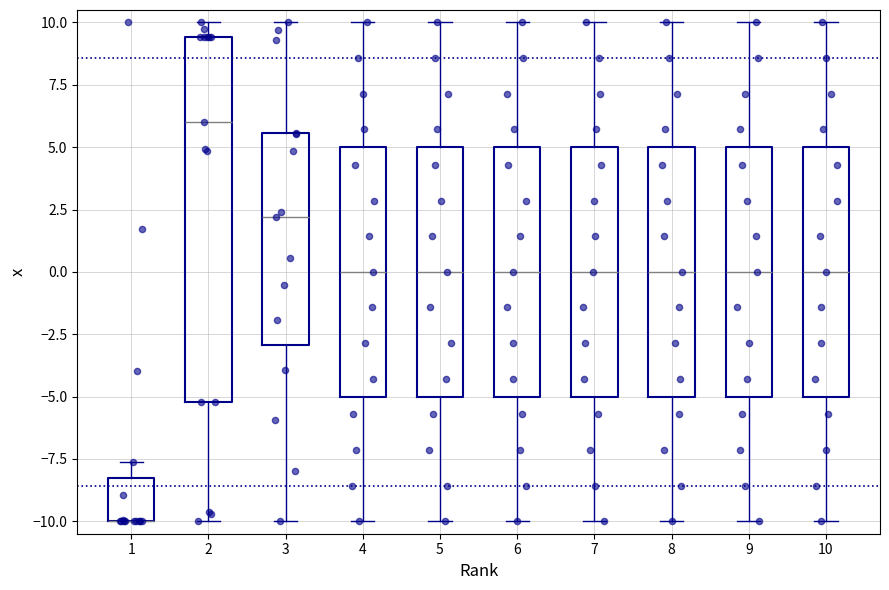

Reading left to right, read every box against the y-axis: the position of its median line, the range the box covers, and the ends of its whiskers. The values are not printed on the chart, so give them approximately, as read against the axis.

1: median -10.0 (drawn on the box's lower edge), box -10.0 to -8.5, whiskers -10.0 to -7.5
2: median 6.0, box -5.0 to 9.5, whiskers -10.0 to 10.0
3: median 2.0, box -3.0 to 5.5, whiskers -10.0 to 10.0
4: median 0.0, box -5.0 to 5.0, whiskers -10.0 to 10.0
5: median 0.0, box -5.0 to 5.0, whiskers -10.0 to 10.0
6: median 0.0, box -5.0 to 5.0, whiskers -10.0 to 10.0
7: median 0.0, box -5.0 to 5.0, whiskers -10.0 to 10.0
8: median 0.0, box -5.0 to 5.0, whiskers -10.0 to 10.0
9: median 0.0, box -5.0 to 5.0, whiskers -10.0 to 10.0
10: median 0.0, box -5.0 to 5.0, whiskers -10.0 to 10.0